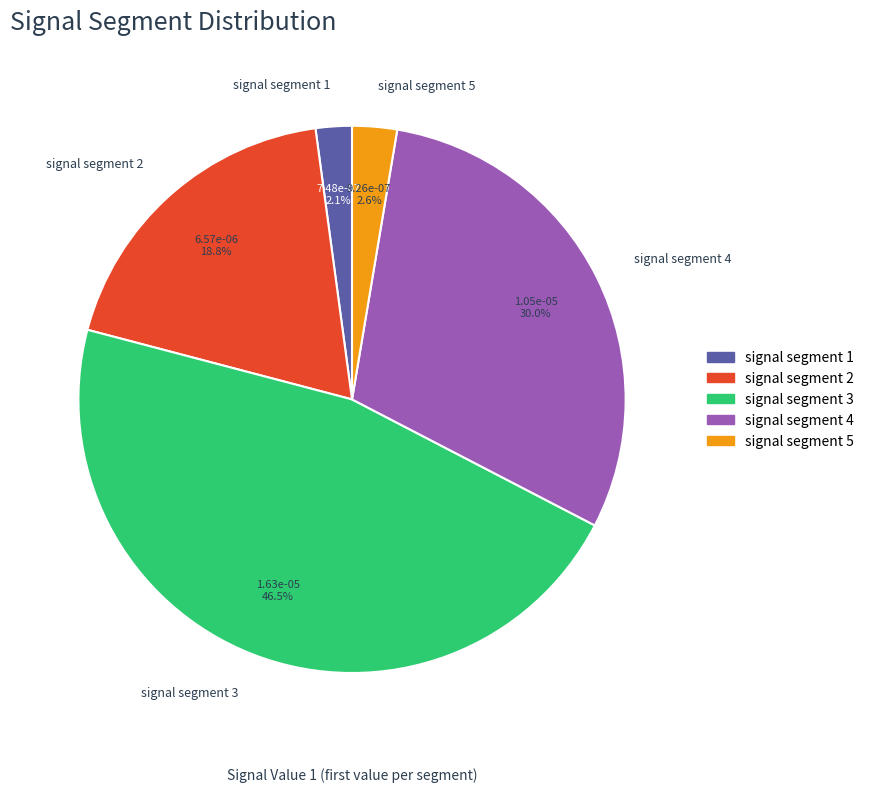

To the nearest percent, what percentage of the pie is signal segment 5?

3%